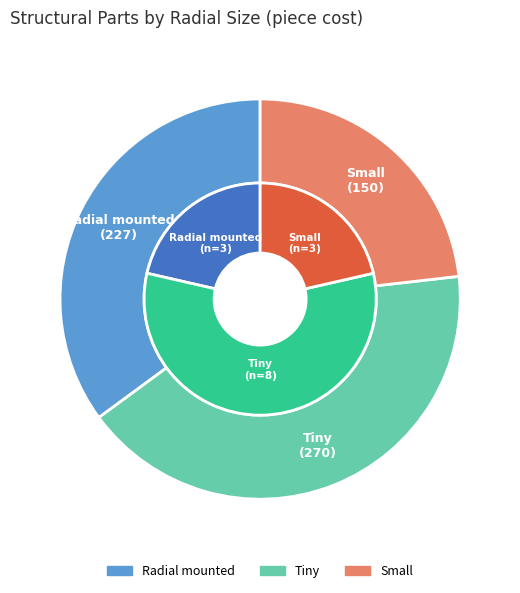

Count the number of slices in the pie.

3